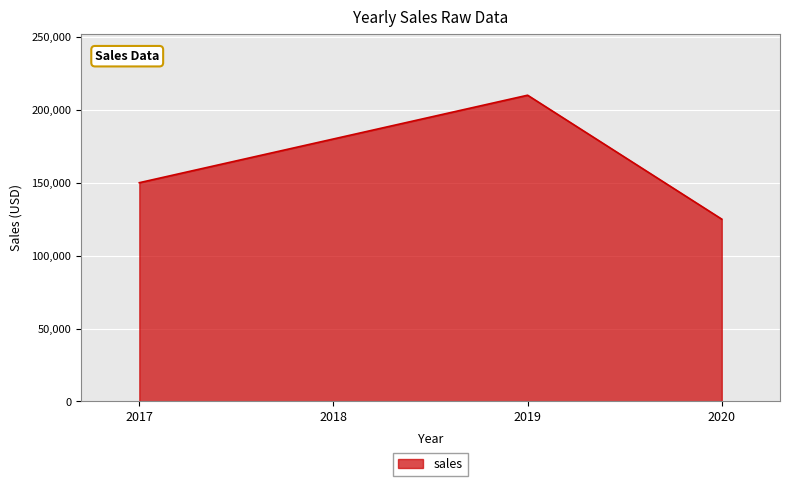

Count the number of data series in this chart.

1